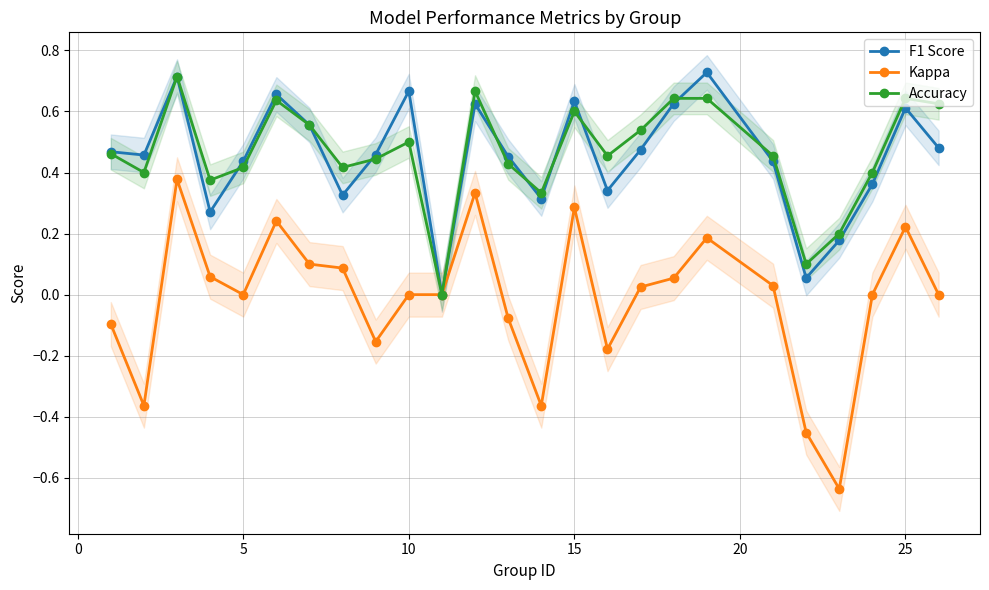

In F1 Score, how many points are higher than both neighbors (excluding endpoints)?

7